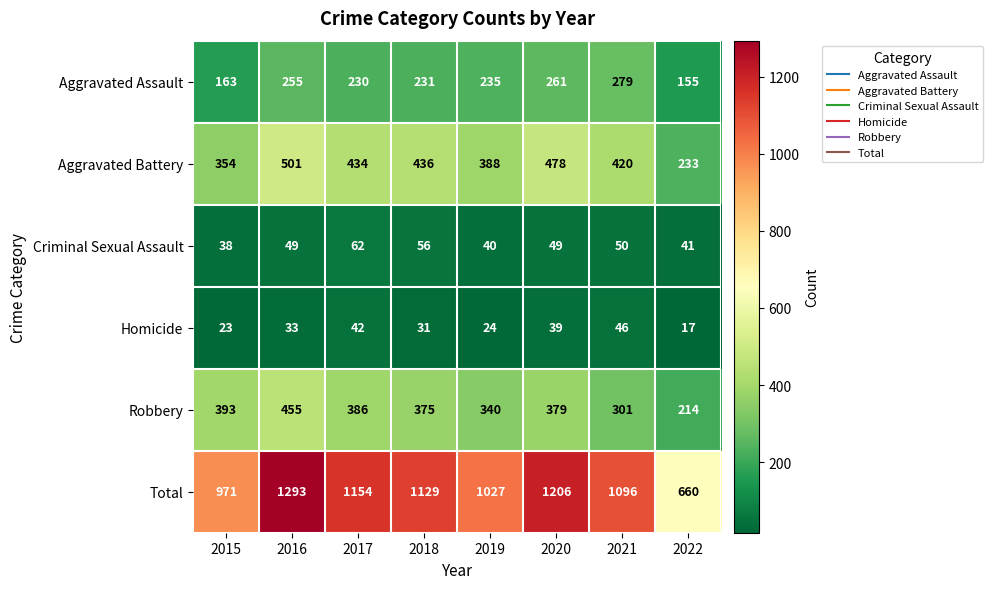

The value of Robbery at 2015 is 393. True or false?

True